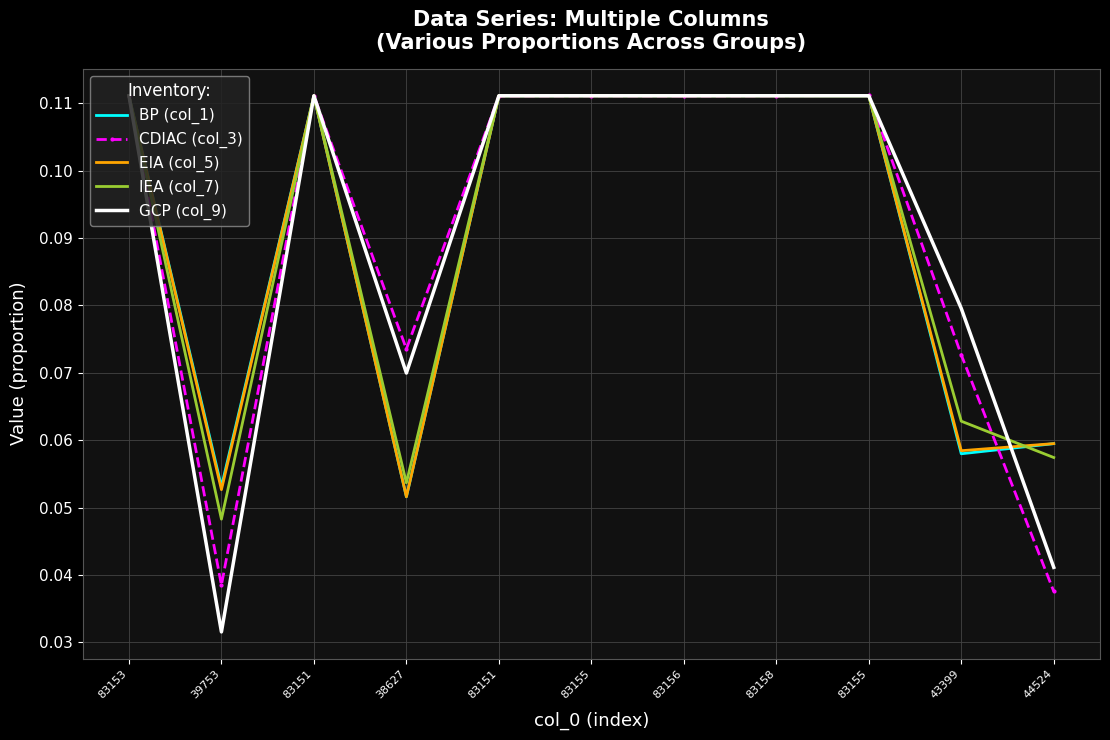

At which label does GCP (col_9) reach its peak?

83153